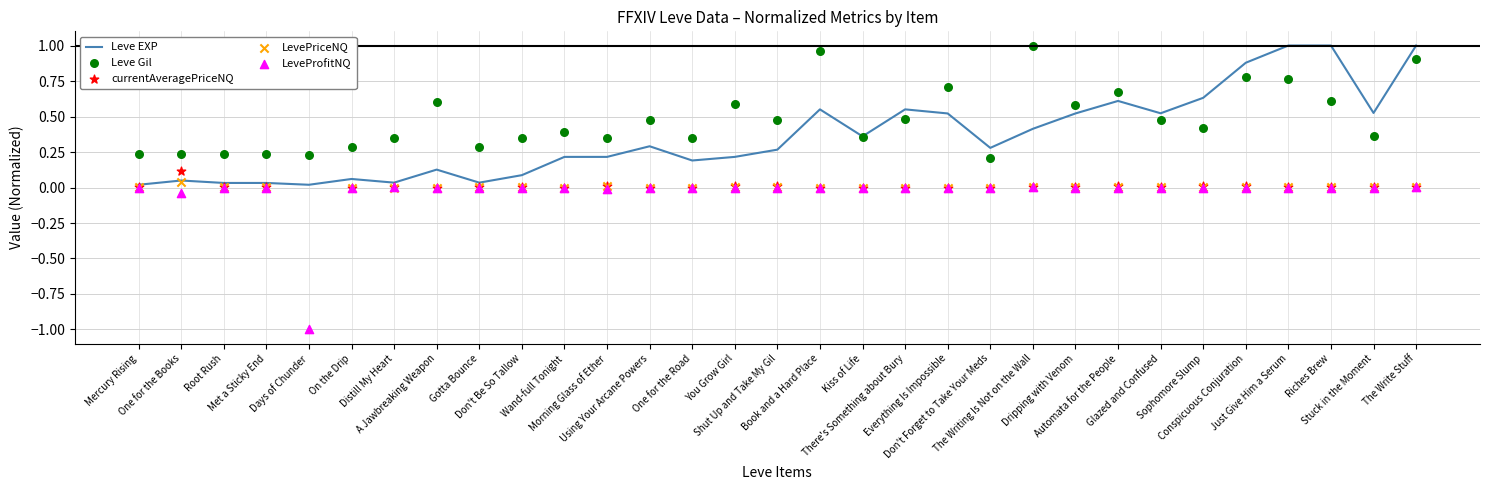

Which series reaches the minimum Y coordinate?

LeveProfitNQ